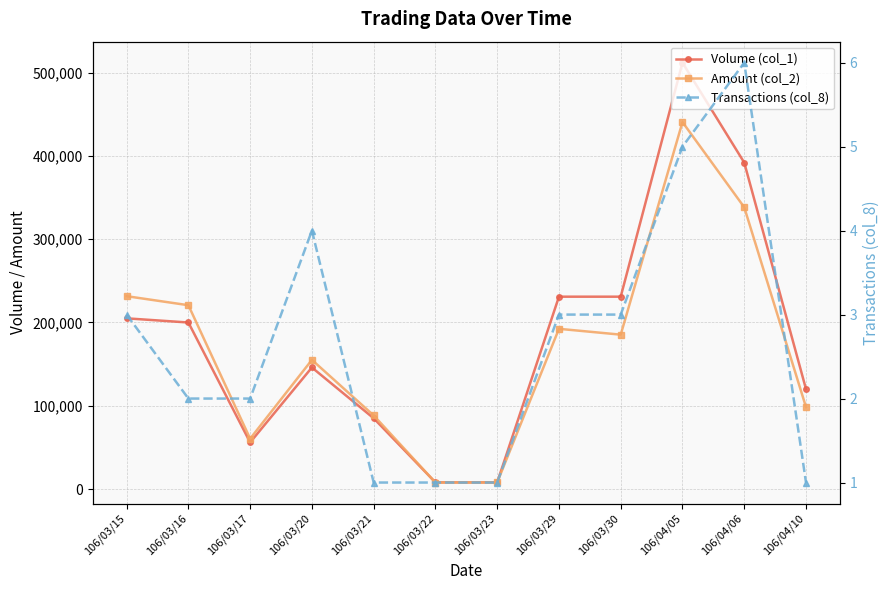

List the labels in order of Volume (col_1) value, smallest first.

106/03/22, 106/03/23, 106/03/17, 106/03/21, 106/04/10, 106/03/20, 106/03/16, 106/03/15, 106/03/29, 106/03/30, 106/04/06, 106/04/05